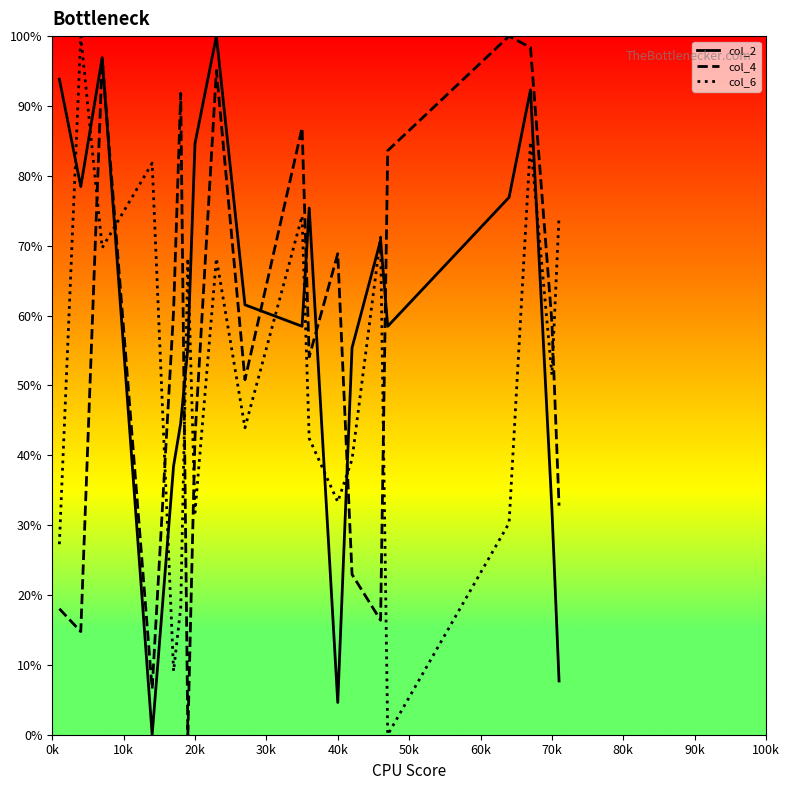

What is the greatest value displayed?

100.0